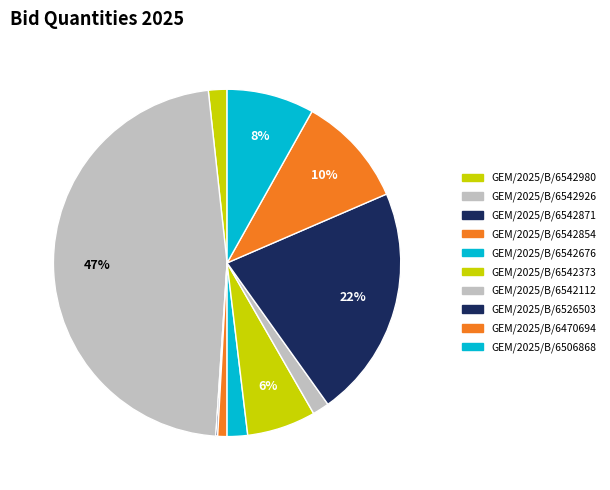

How many slices are in this pie chart?

10